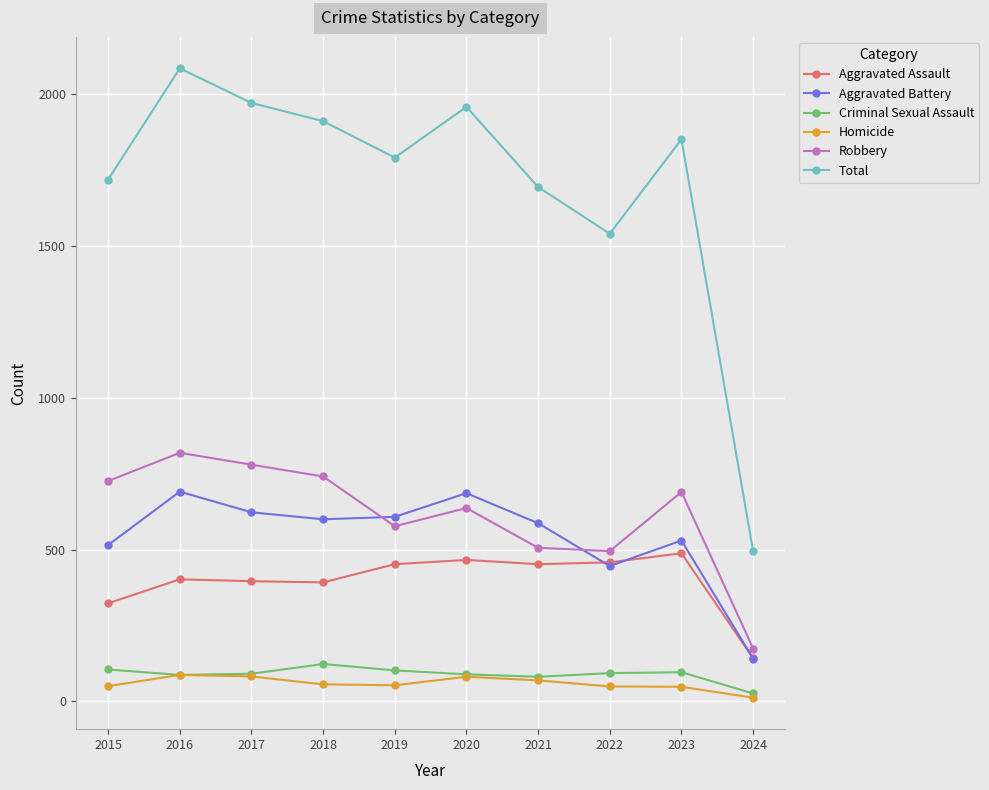

Is the value of Criminal Sexual Assault at 2024 greater than the value of Homicide at 2021?

No